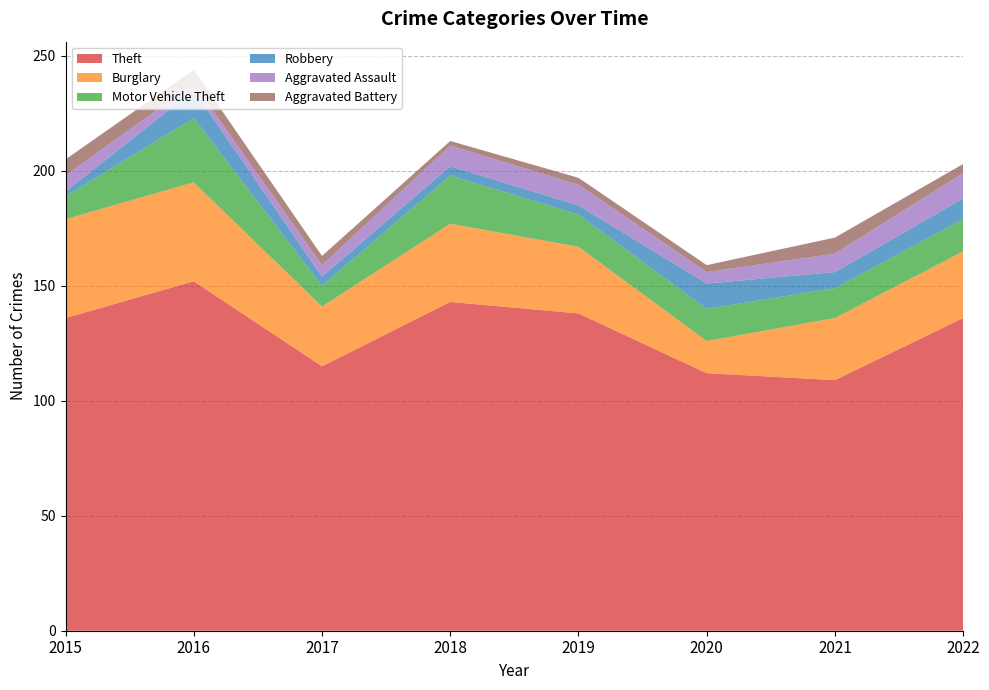

Reading left to right, what are all the values shown in this chart?

Theft: 136	152	115	143	138	112	109	136
Burglary: 43	43	26	34	29	14	27	29
Motor Vehicle Theft: 10	28	9	21	14	14	13	14
Robbery: 2	12	4	4	4	11	7	9
Aggravated Assault: 7	3	5	9	9	5	8	11
Aggravated Battery: 7	6	4	2	3	3	7	4